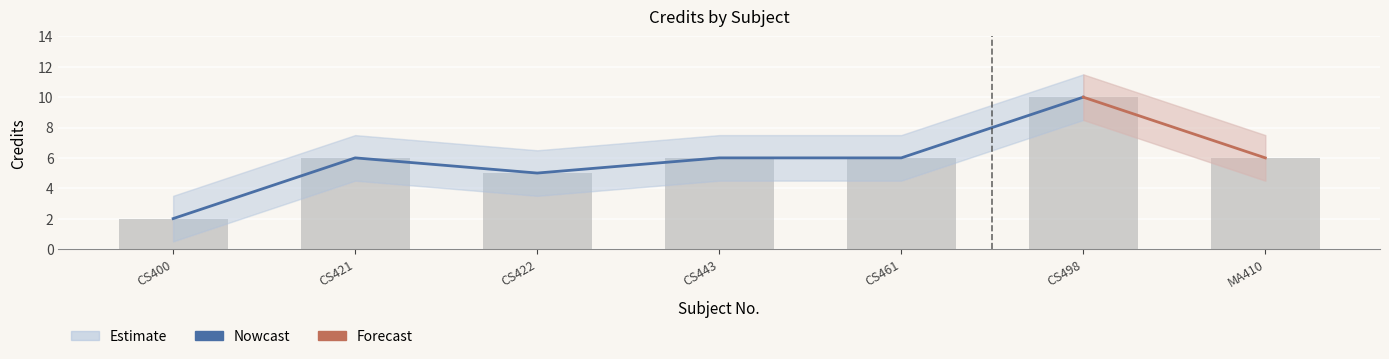

Which category has the highest value across all series?

CS498